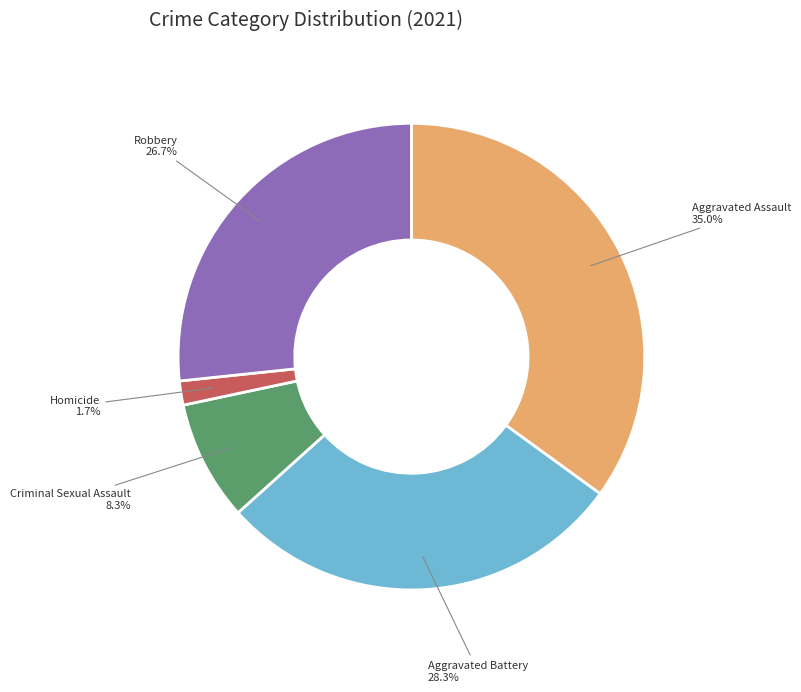

Which slice is the largest?

Aggravated Assault